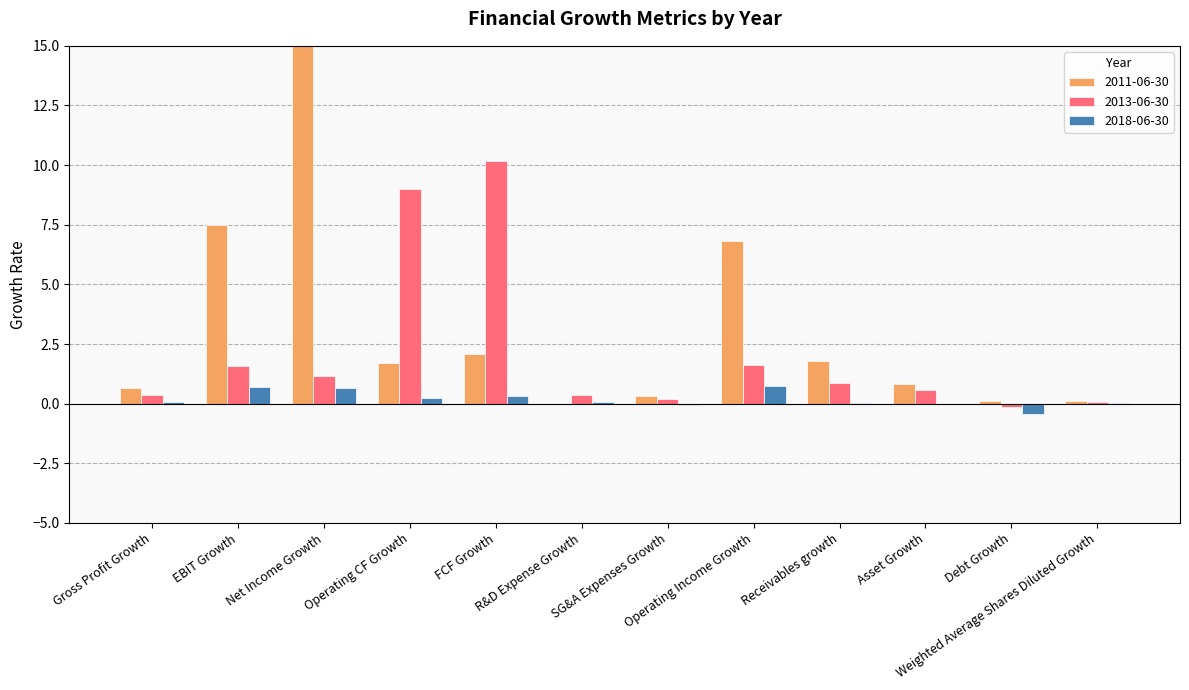

Is the value of Operating CF Growth at Gross Profit Growth greater than the value of Gross Profit Growth at Operating CF Growth?

Yes